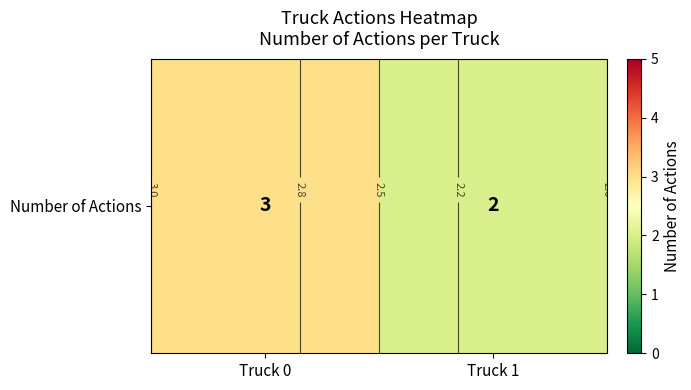

Rank the categories by value from lowest to highest.

Truck 1, Truck 0